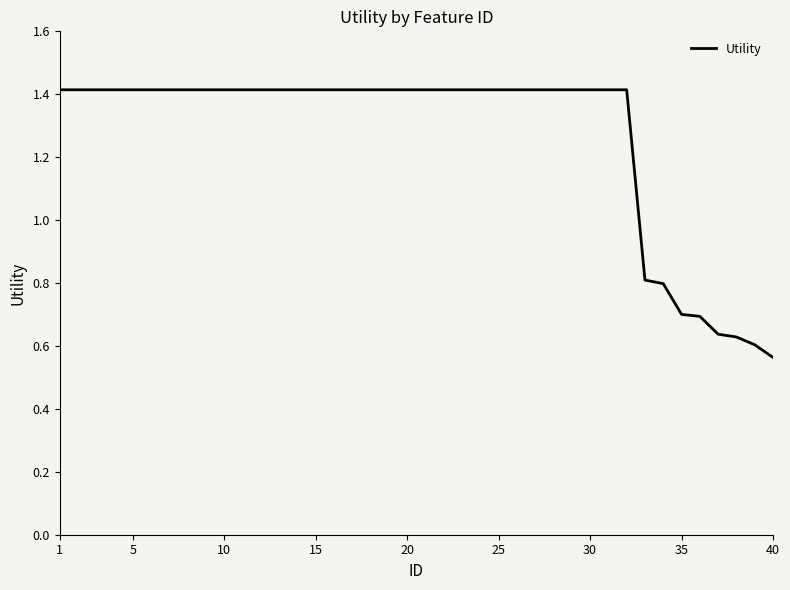

How many lines are shown in the chart?

1